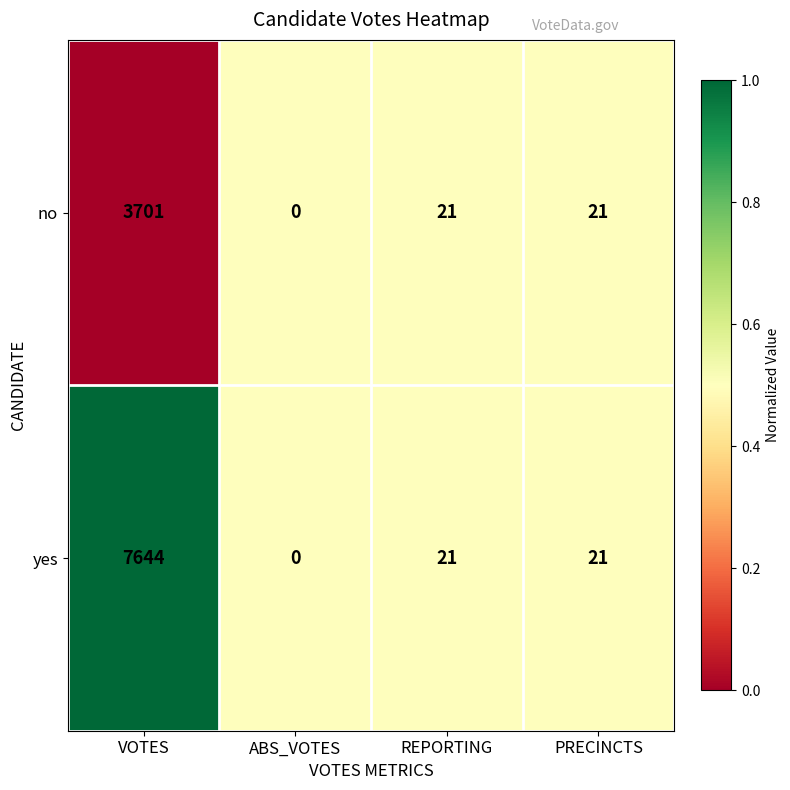

Rank the series by their maximum value, from lowest to highest.

no, yes